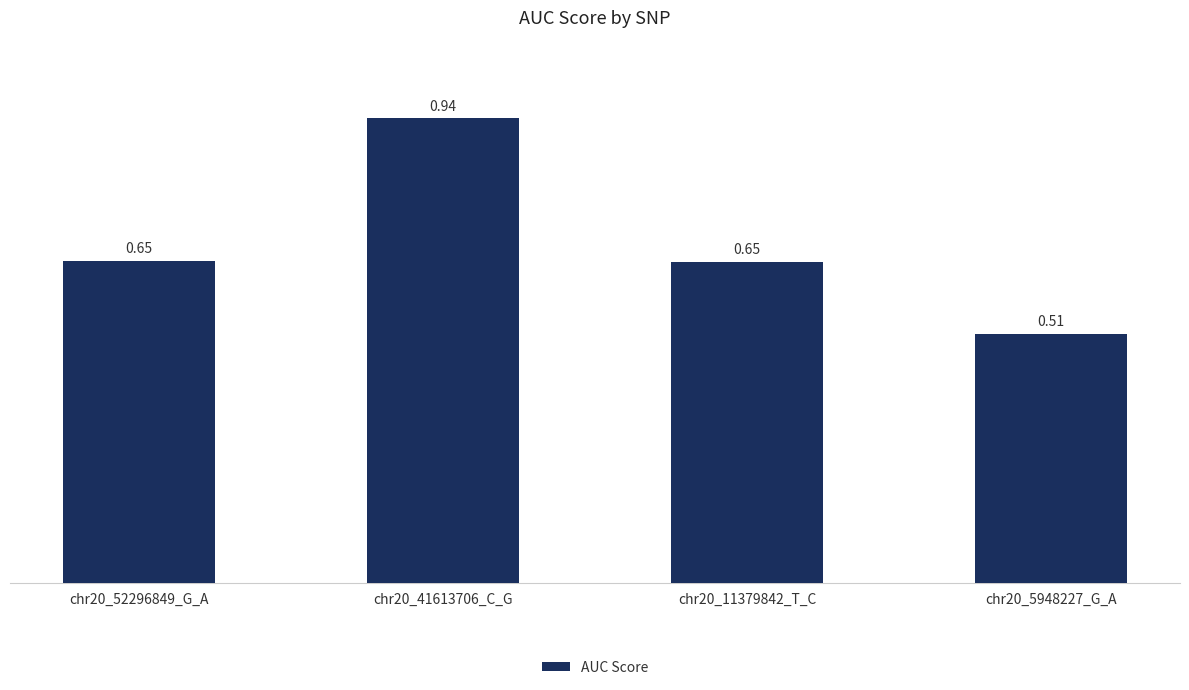

What is the difference between the maximum and minimum values?

0.4